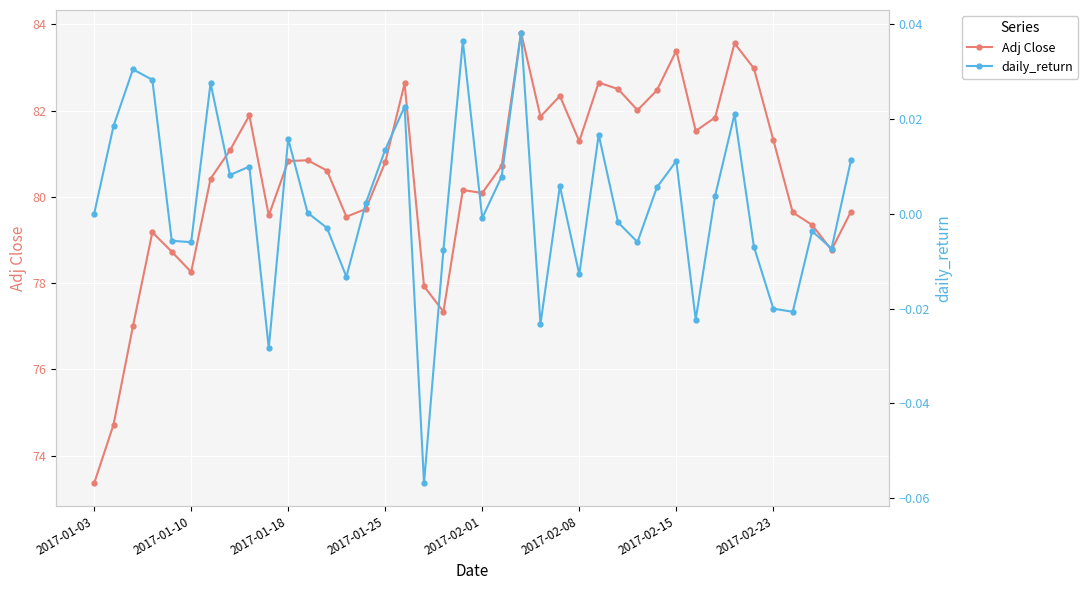

The Adj Close series shows 46.6 at 19. True or false?

False